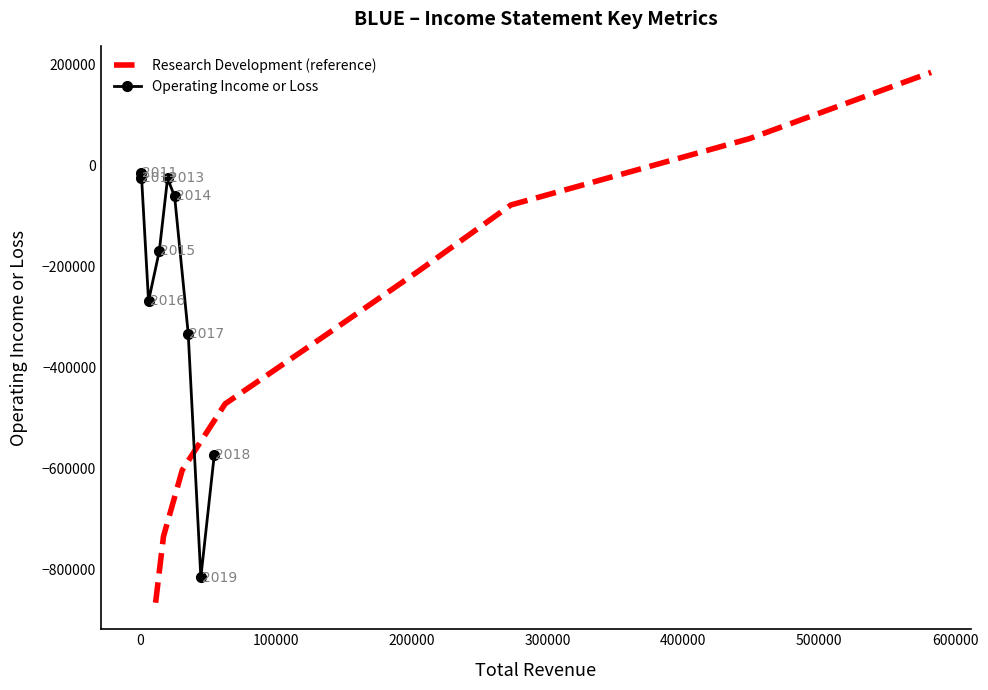

What is the difference between the maximum and second lowest values in the Operating Income or Loss series?

556900